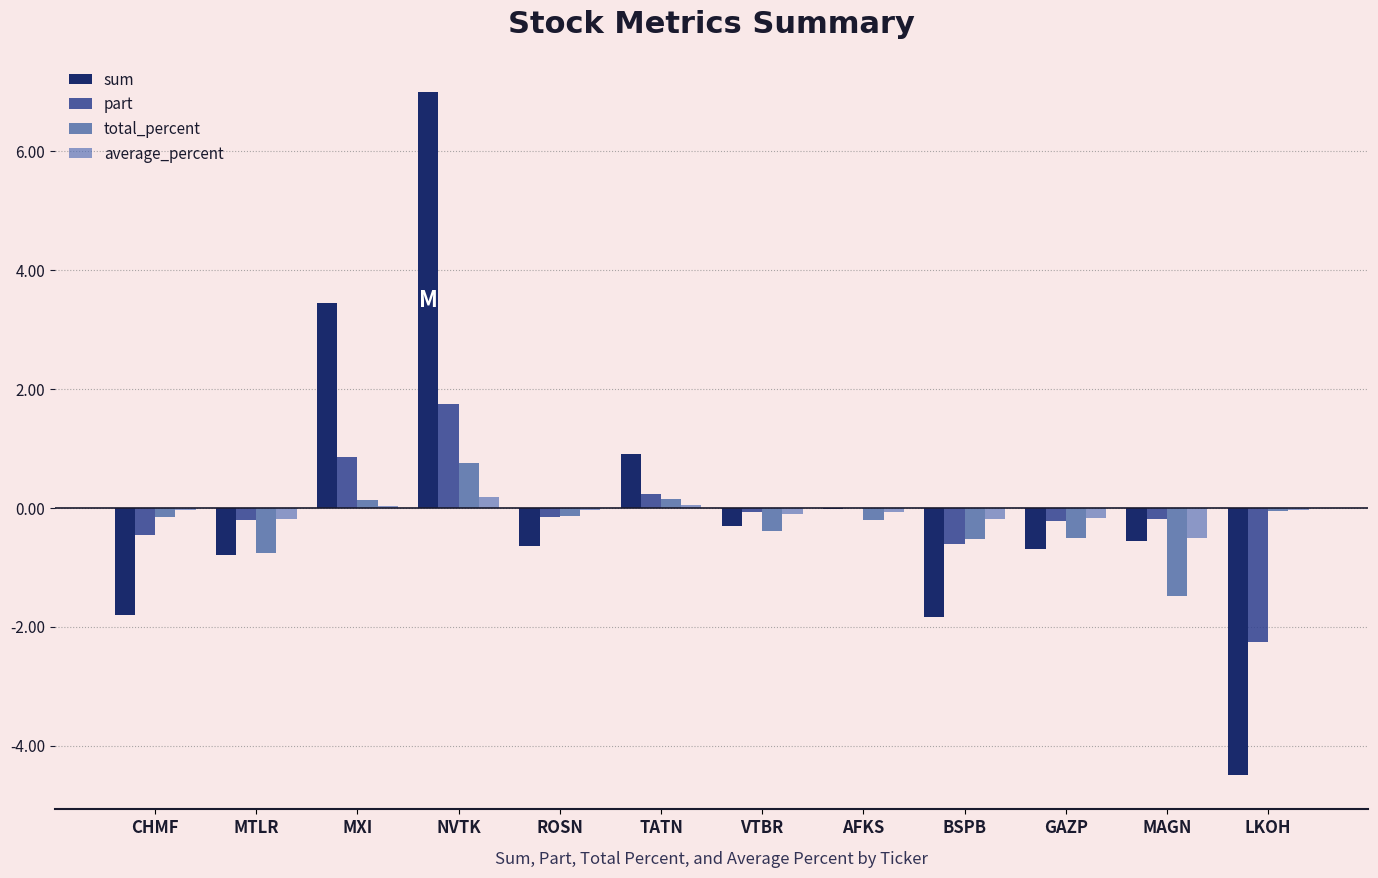

Count the number of data series in this chart.

4